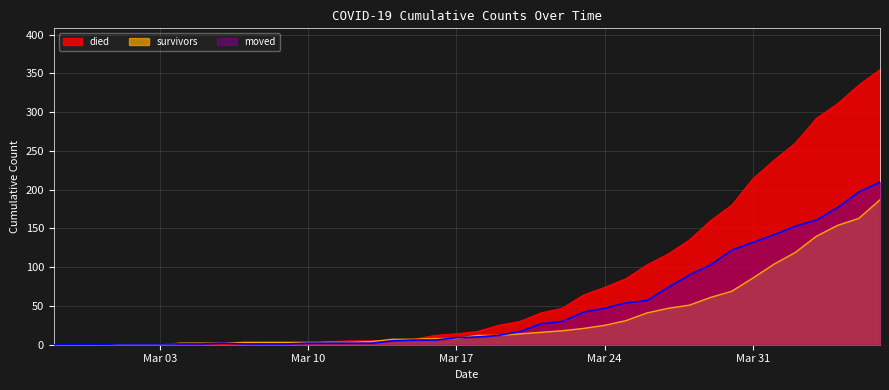

Which series has the widest spread of values?

died